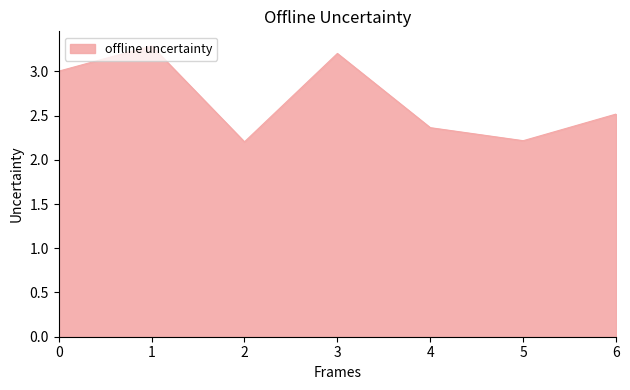

What is the change in value from 3 to 4?

-0.8